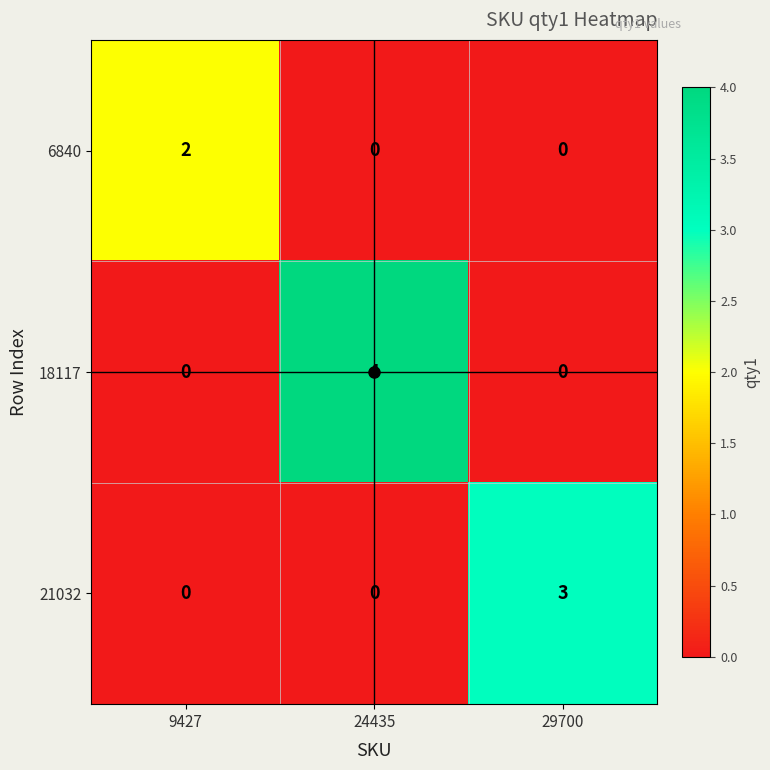

How many 18117 values are between 0 and 4?

3